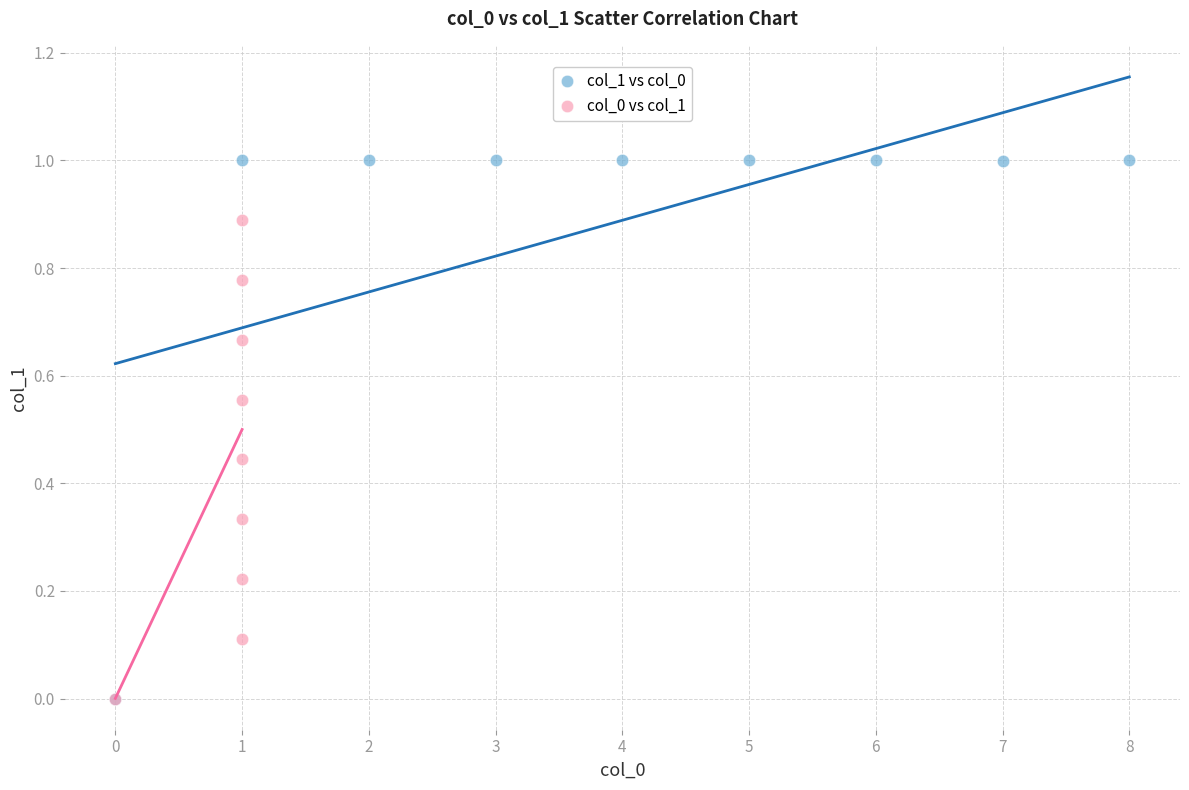

Which series has the widest spread of Y values?

col_1 vs col_0